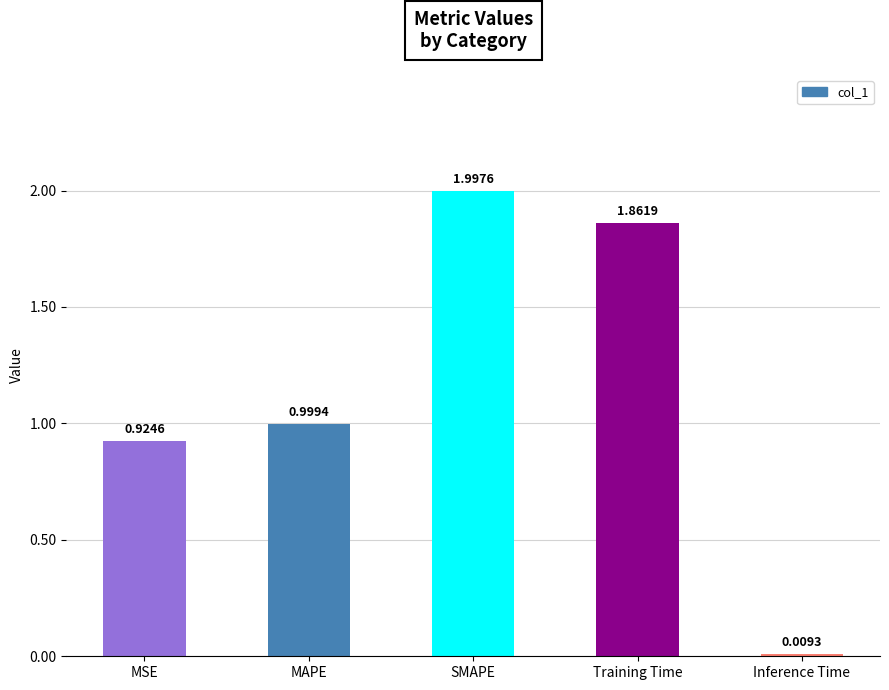

The chart shows a value of 2.0 at SMAPE. True or false?

True